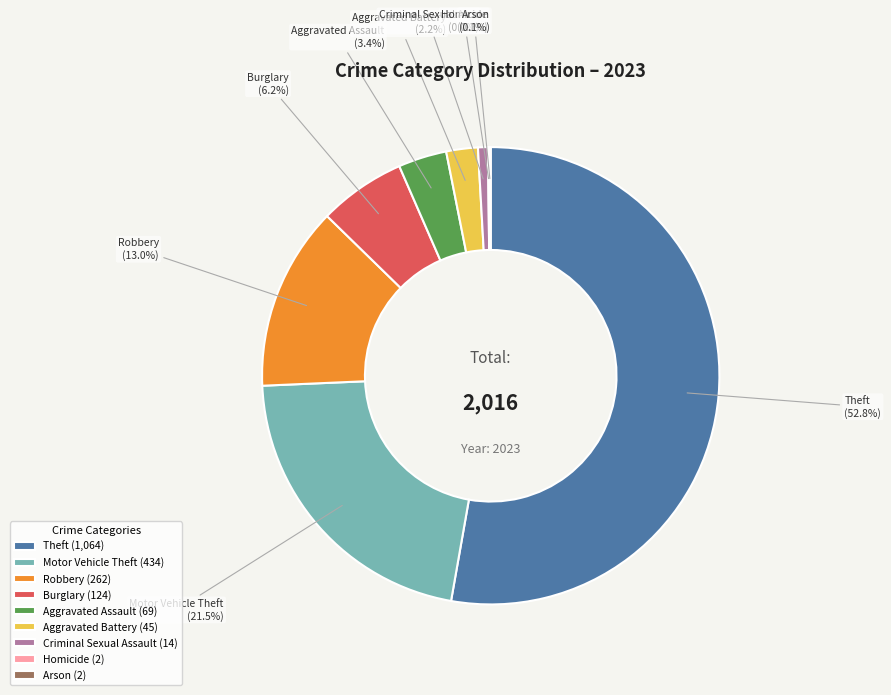

Does Theft account for over 50% of the chart?

Yes